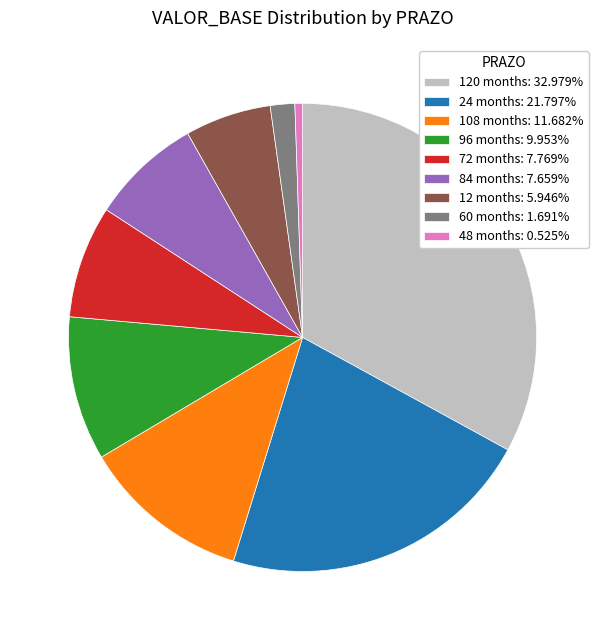

Does 12 months: 5.946% account for over 50% of the chart?

No